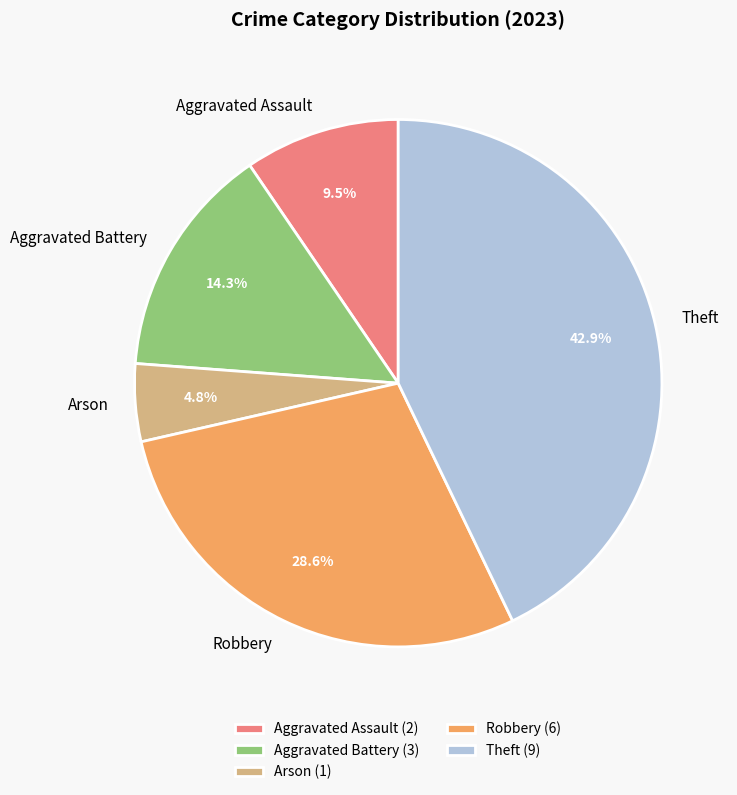

True or false: Aggravated Assault accounts for 1% of the total.

False